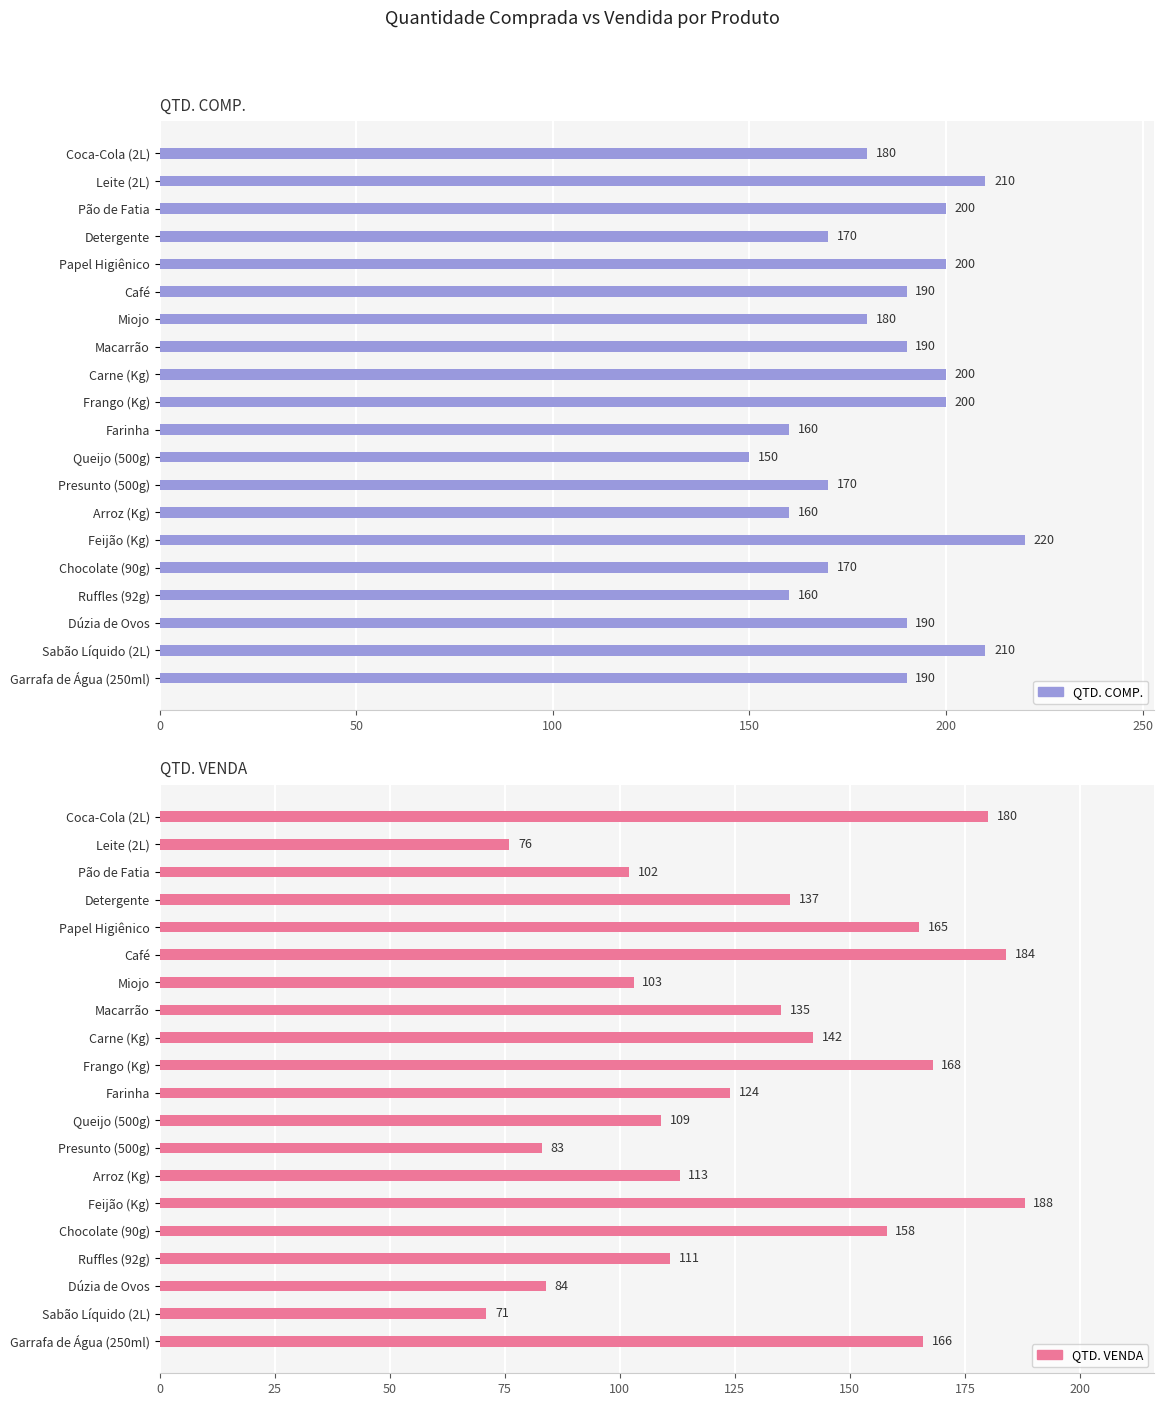

What are all the series names shown in the legend?

QTD. COMP., QTD. VENDA